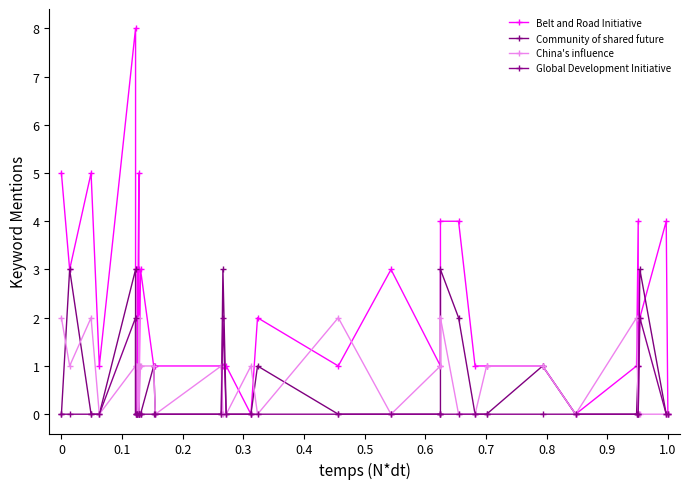

Is it true that Global Development Initiative equals 1 at 31?

False